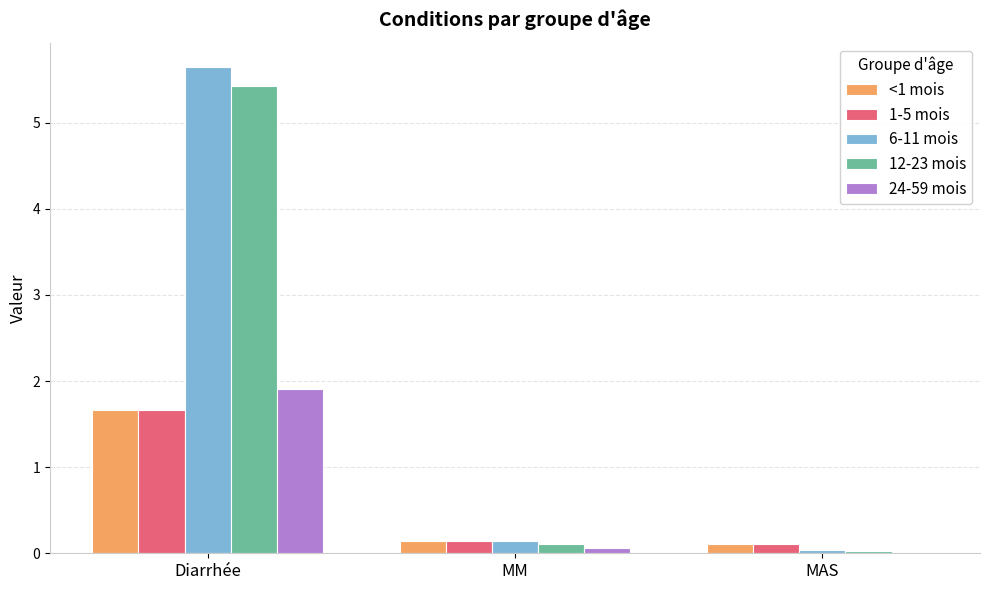

What are all the series names shown in the legend?

<1 mois, 1-5 mois, 6-11 mois, 12-23 mois, 24-59 mois